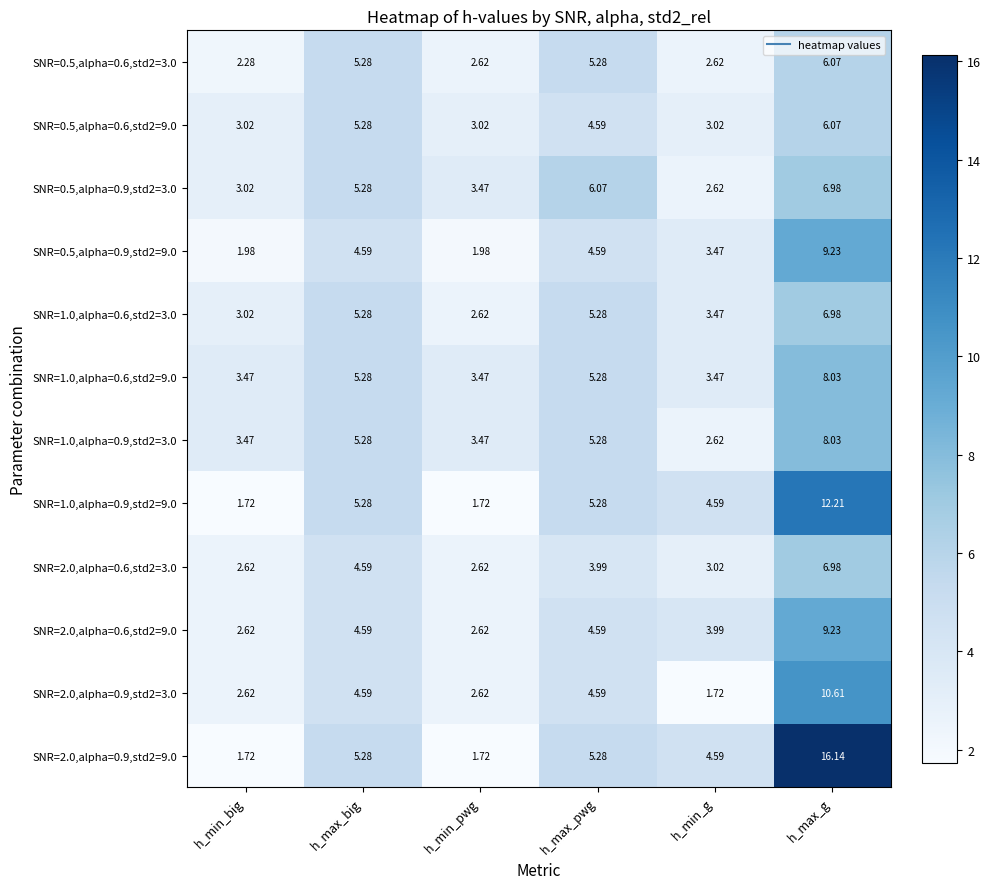

At which category does the chart reach its peak across all series?

h_max_g